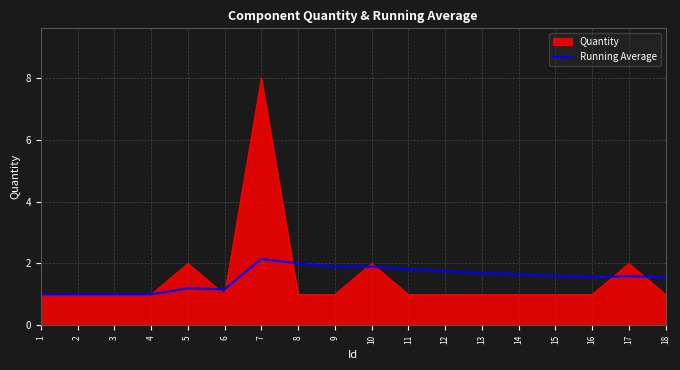

How many lines are shown in the chart?

2